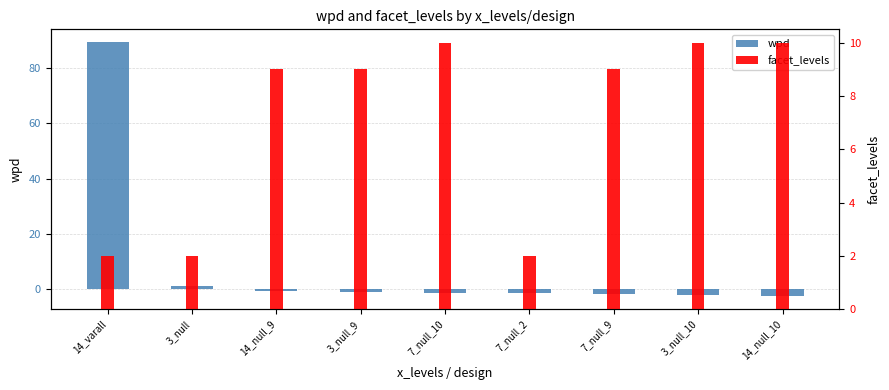

What is the highest value of the facet_levels series?

10.0